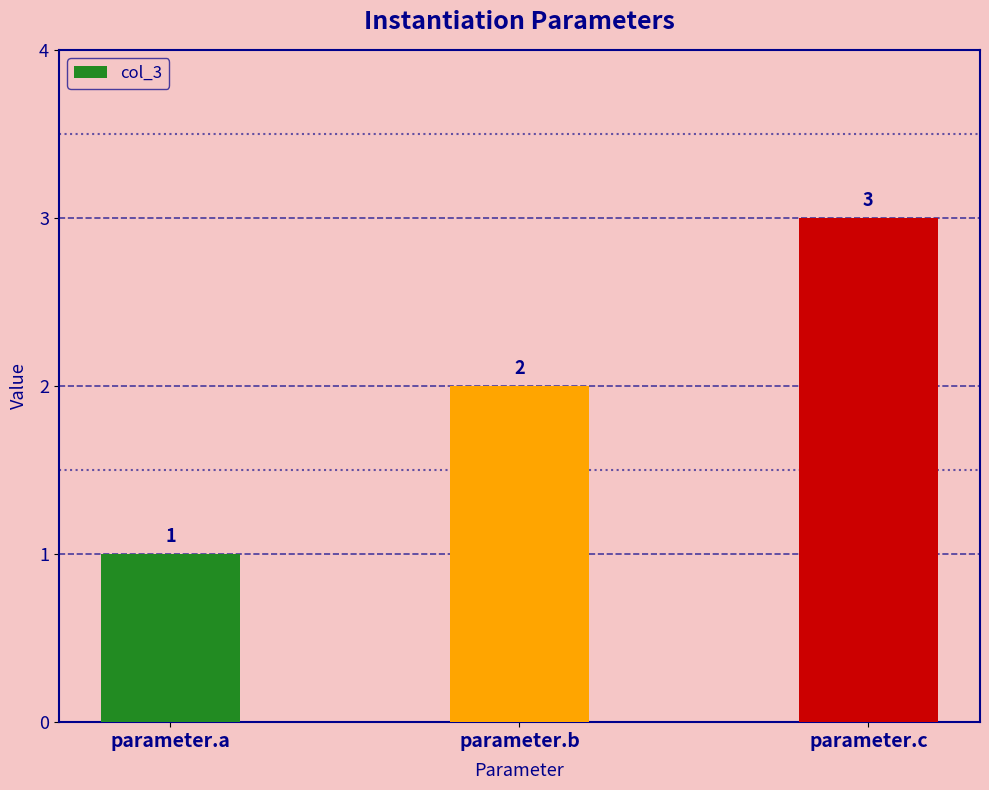

Which label corresponds to the smallest value in the chart?

parameter.a